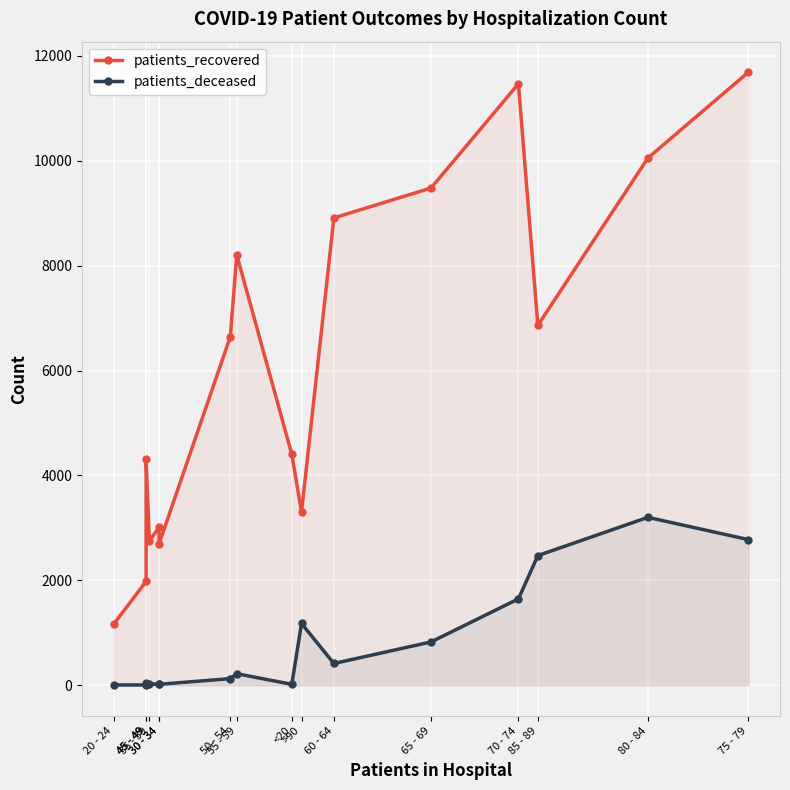

At which category does patients_deceased reach its first local valley?

45 - 49